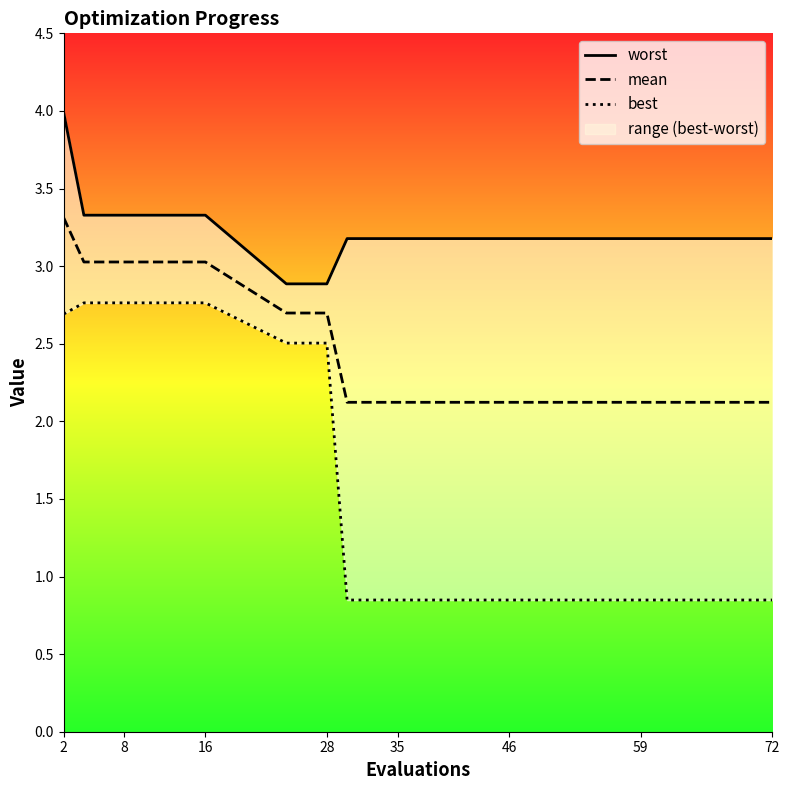

Reading right to left, list all the values displayed in this chart.

worst: 3.2	3.2	3.2	3.2	3.2	3.2	3.2	3.2	2.9	2.9	3.3	3.3	3.3	3.3	4.0
mean: 2.1	2.1	2.1	2.1	2.1	2.1	2.1	2.1	2.7	2.7	3.0	3.0	3.0	3.0	3.3
best: 0.8	0.8	0.8	0.8	0.8	0.8	0.8	0.8	2.5	2.5	2.8	2.8	2.8	2.8	2.7